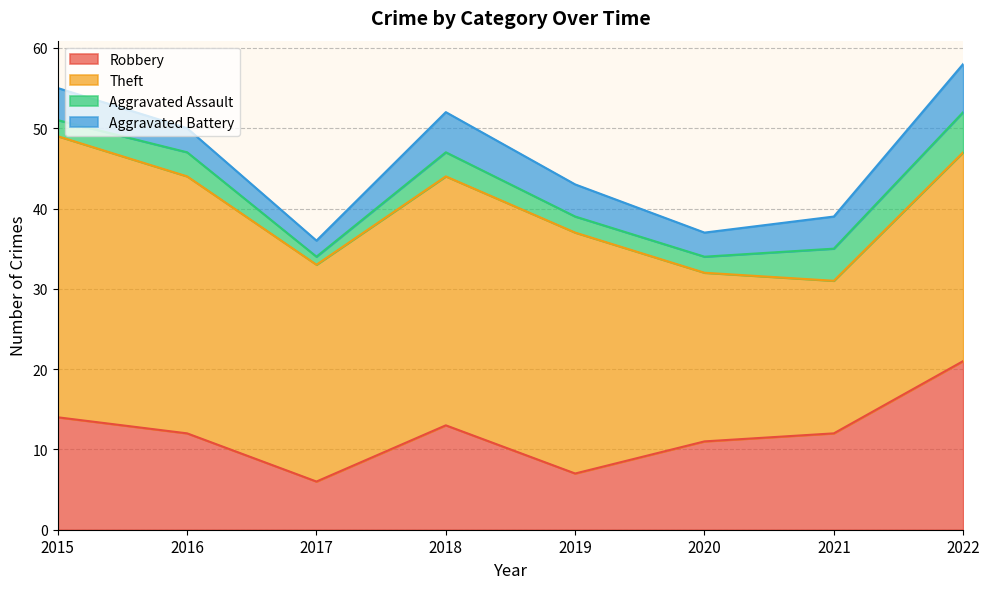

At which category is the sum across all series the highest?

2022